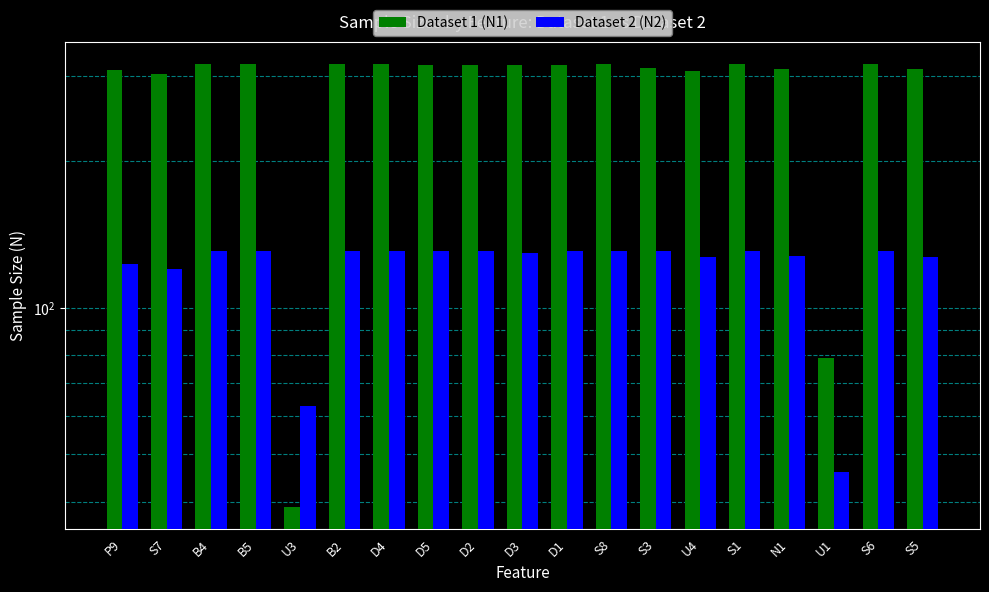

What position from the right is S7?

18